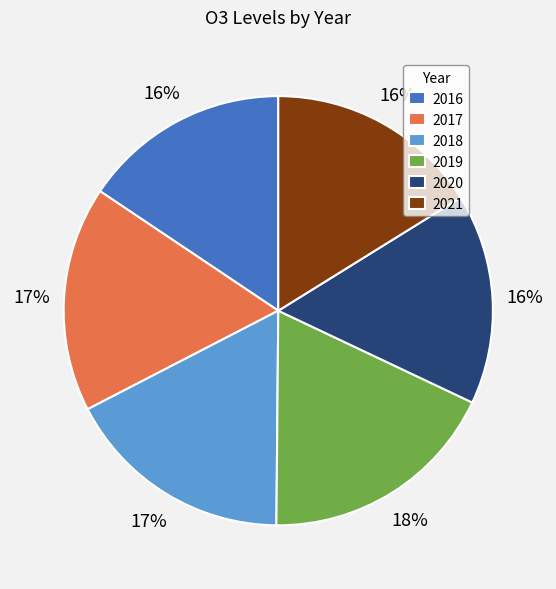

To the nearest percent, what is the average slice percentage?

17%